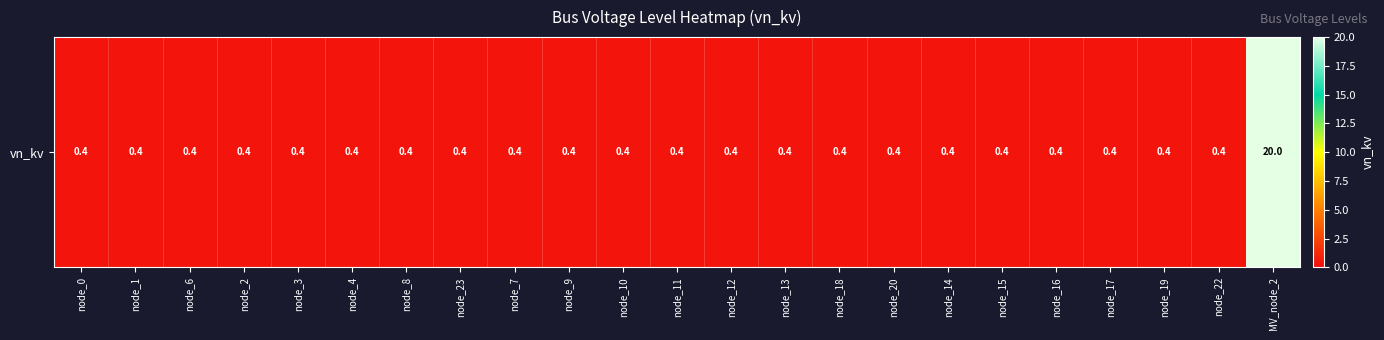

List the labels in order of value, largest first.

MV_node_2, node_0, node_1, node_6, node_2, node_3, node_4, node_8, node_23, node_7, node_9, node_10, node_11, node_12, node_13, node_18, node_20, node_14, node_15, node_16, node_17, node_19, node_22